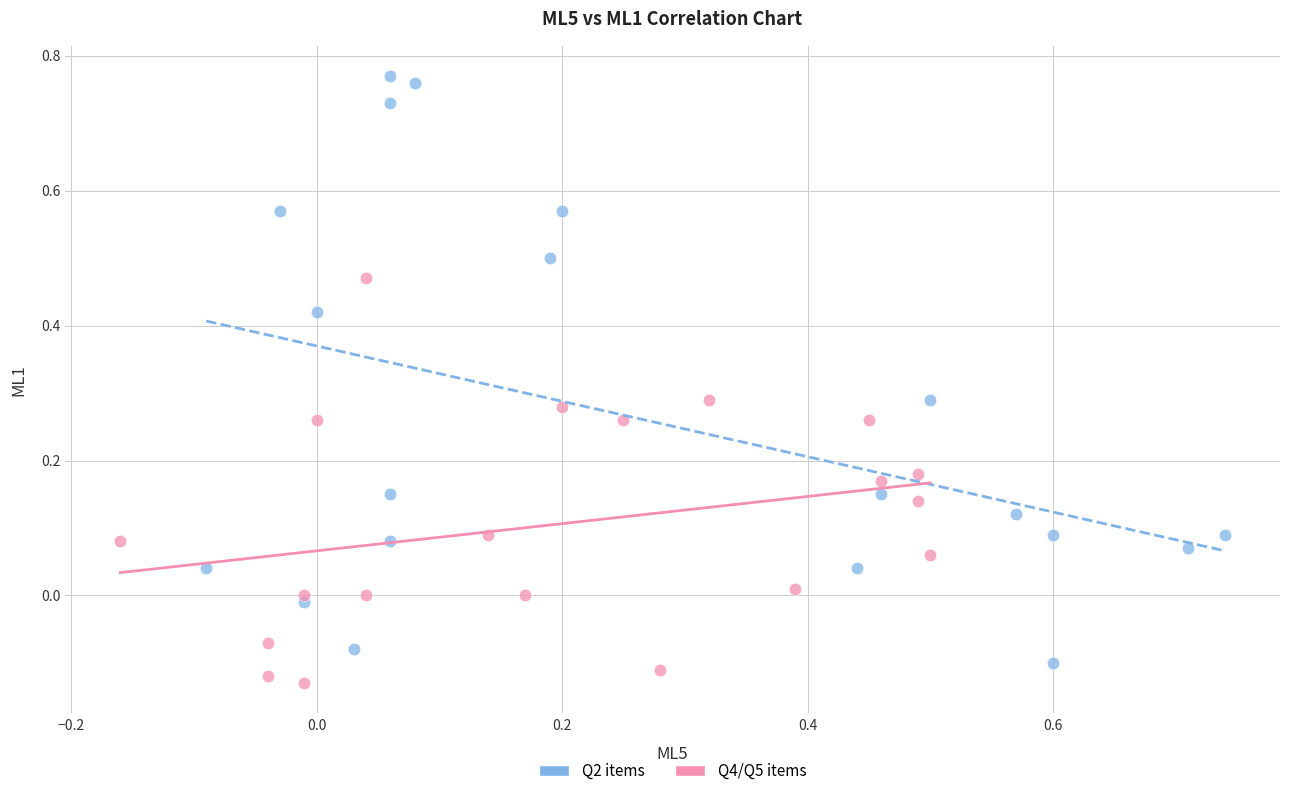

Which series contains the highest Y value?

Q2 items